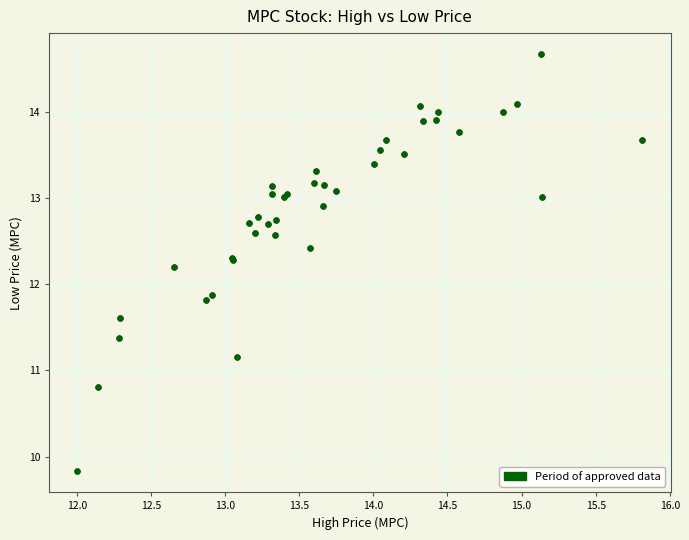

What Y value in the scatter plot is closest to 12?

11.9